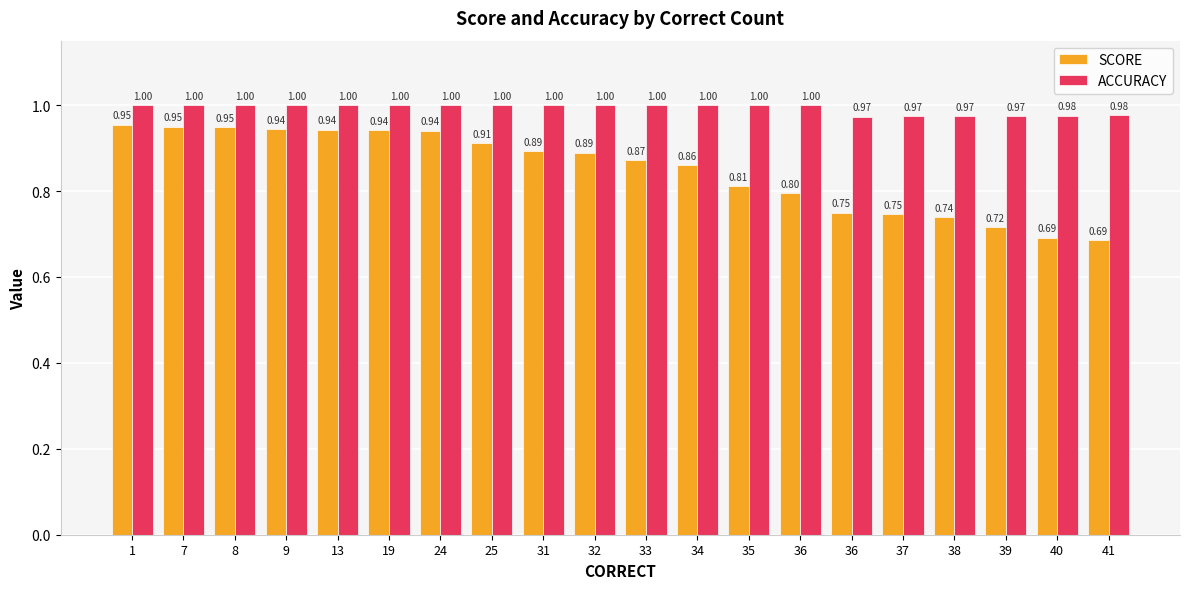

What are all the series names shown in the legend?

SCORE, ACCURACY